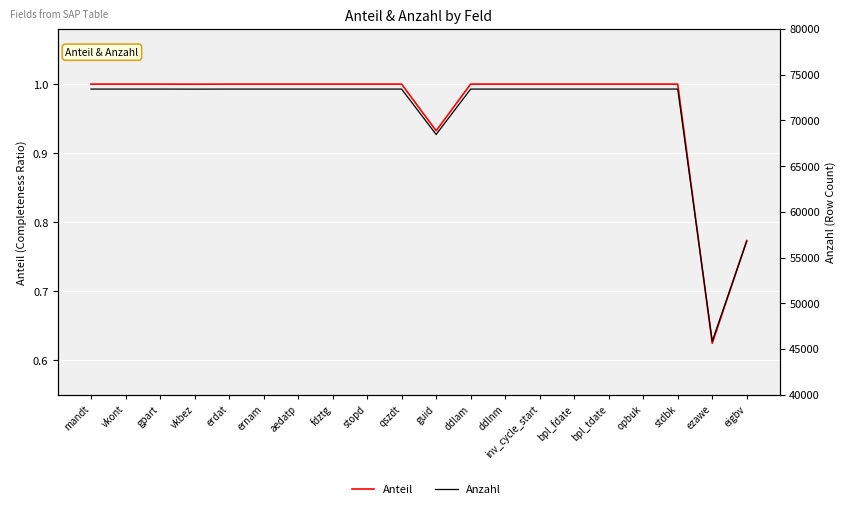

List the series in order of their overall mean, highest first.

Anzahl, Anteil